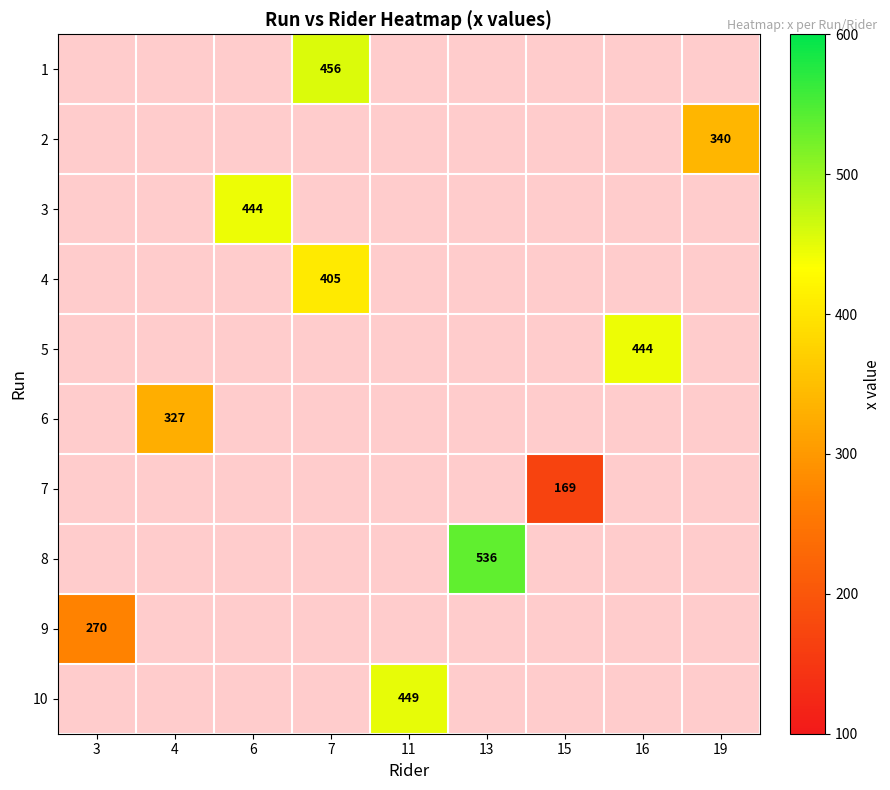

Is it true that 3 equals 260 at 6?

False